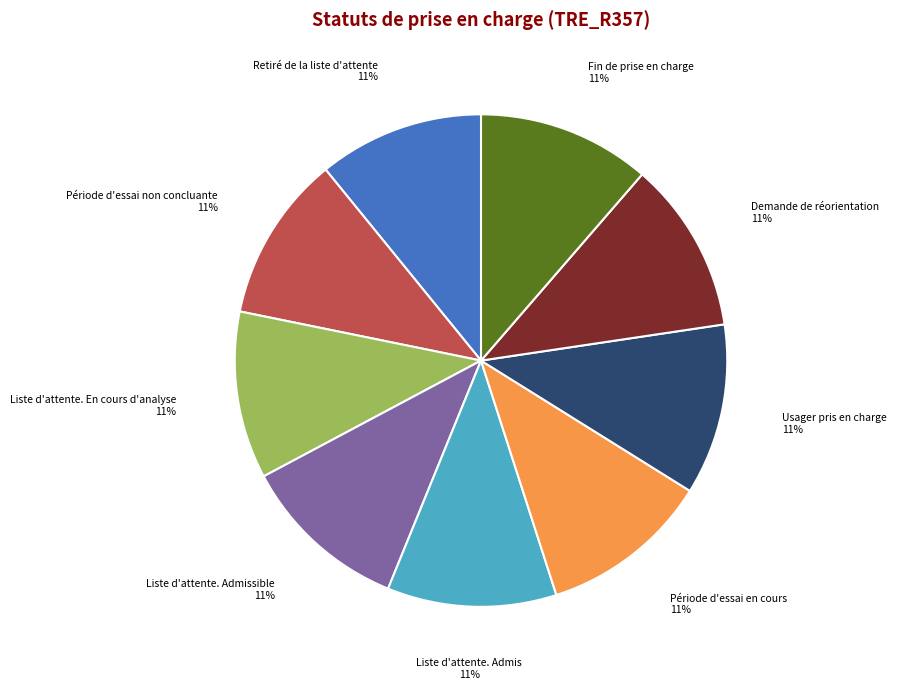

To the nearest percent, what is the average slice percentage?

11%